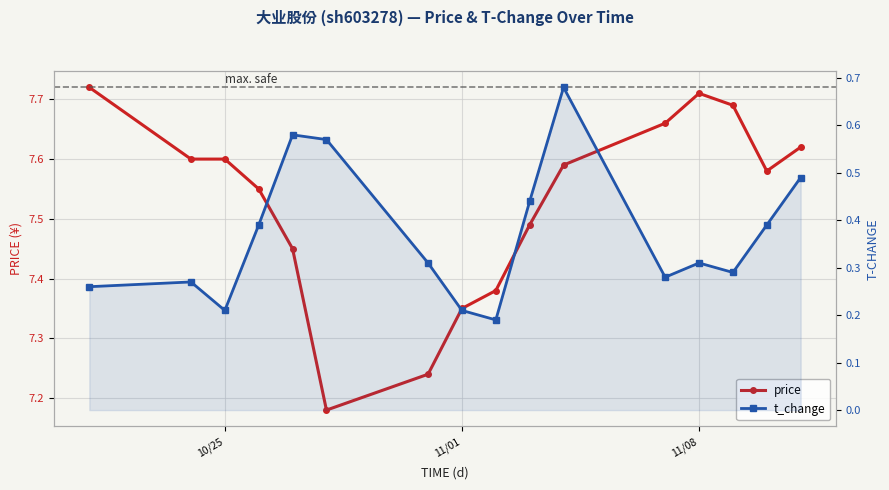

True or false: t_change has more than 0 points higher than both neighbors.

True